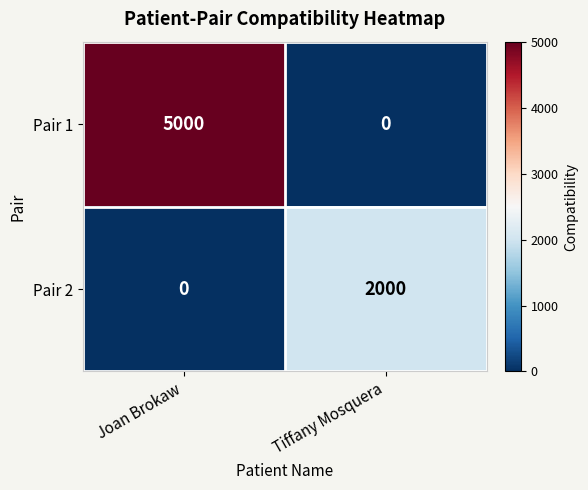

Rank the series by their maximum value, from highest to lowest.

Pair 1, Pair 2